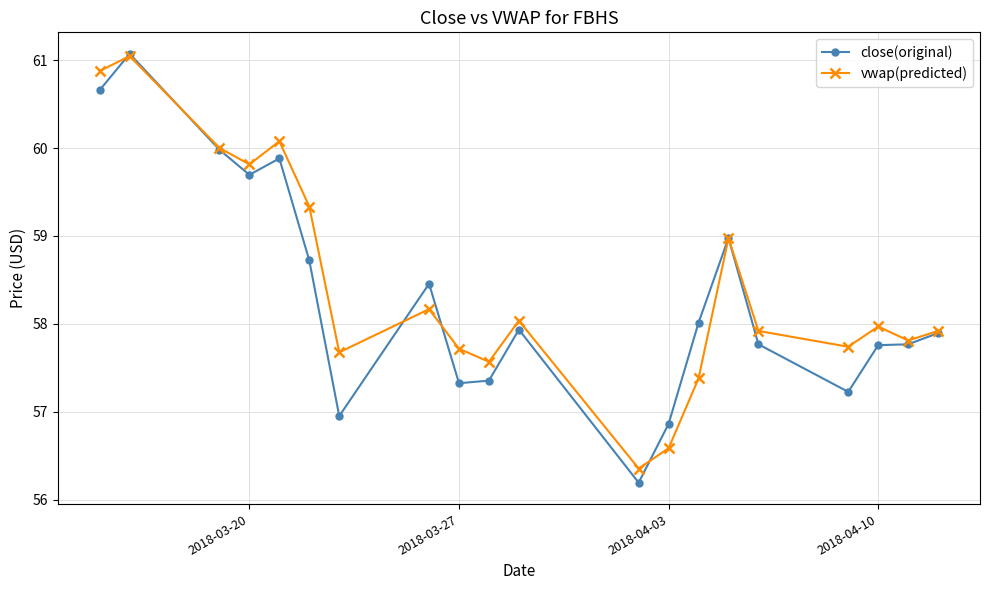

What is the value of the close(original) point at the 16th from the left?

57.8